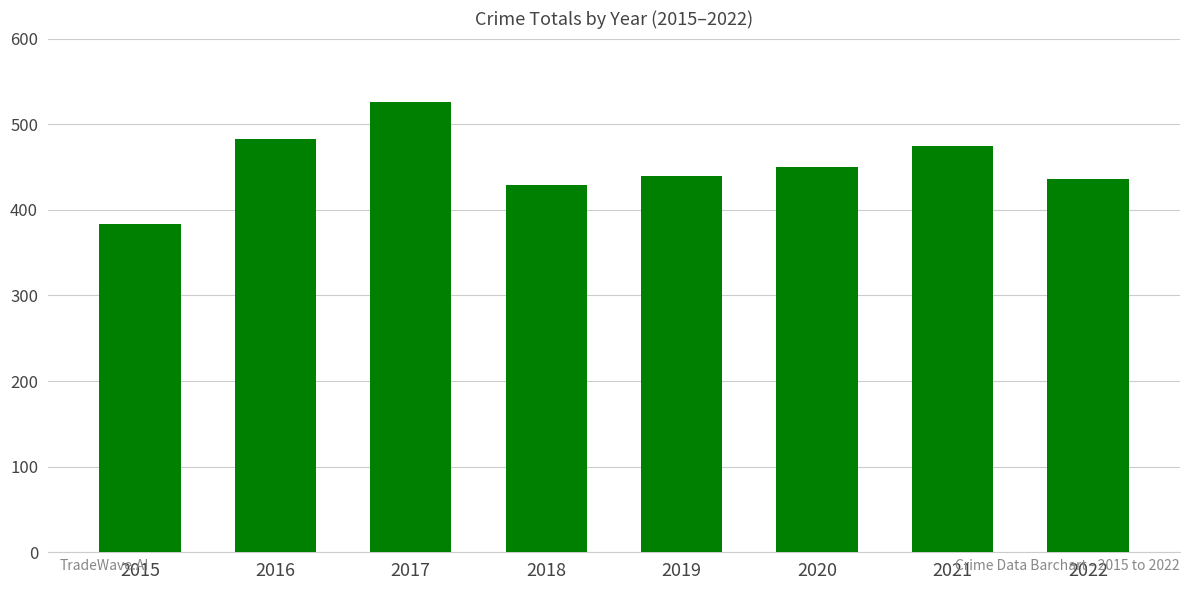

Which label corresponds to the largest value in the chart?

2017